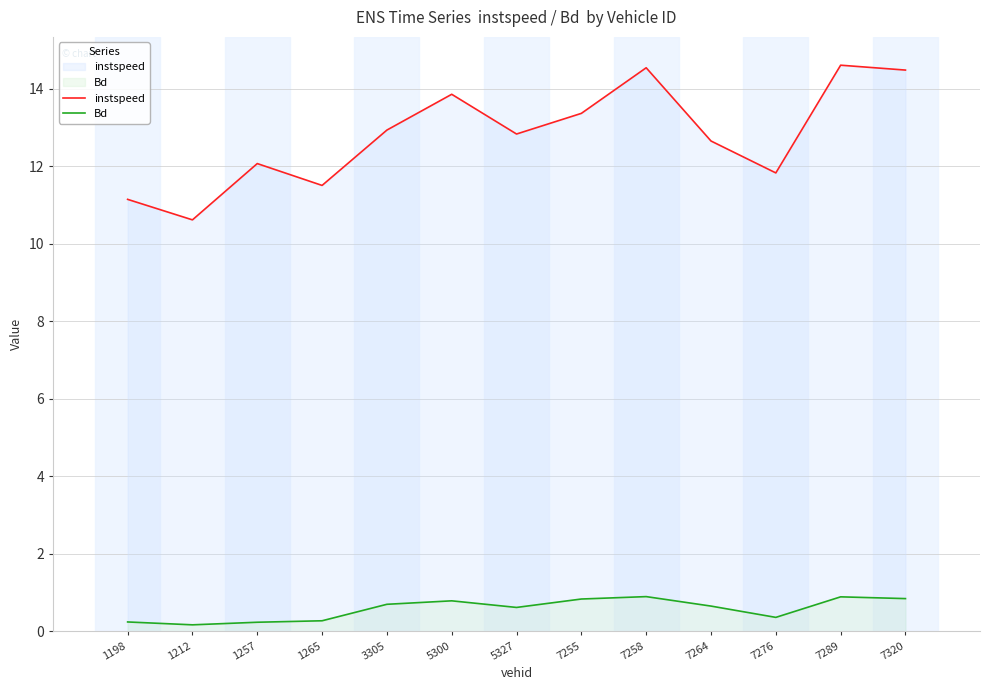

True or false: instspeed and Bd cross at least once.

False